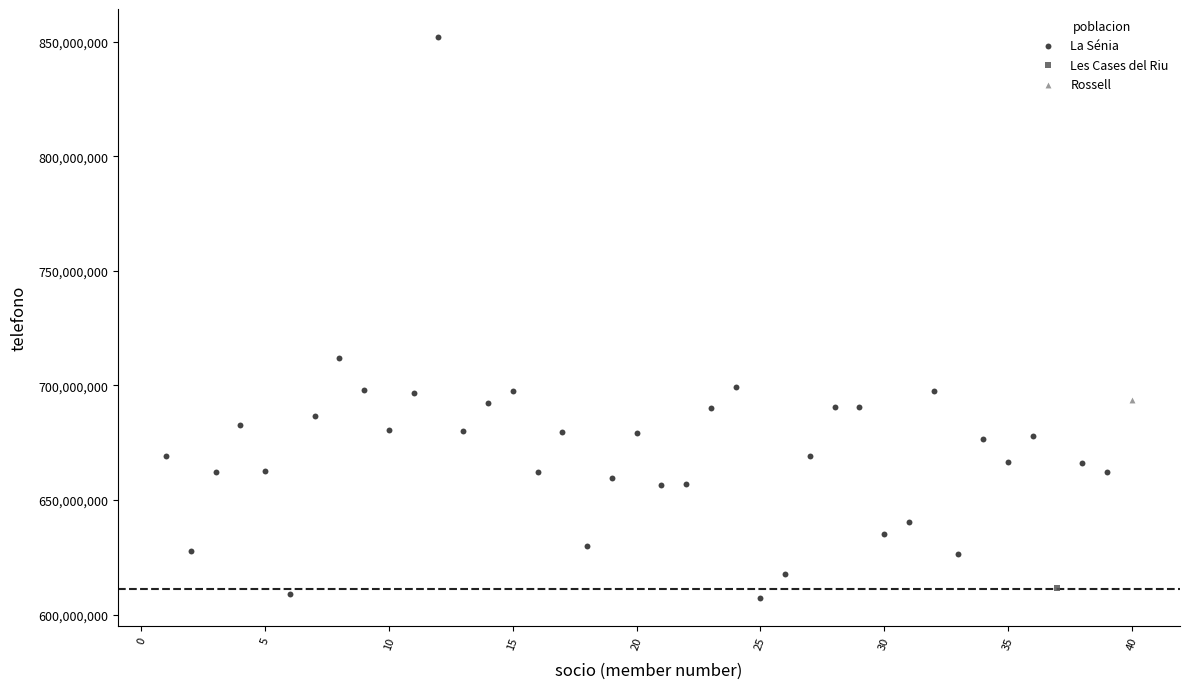

What are all the series names shown in the legend?

La Sénia, Les Cases del Riu, Rossell